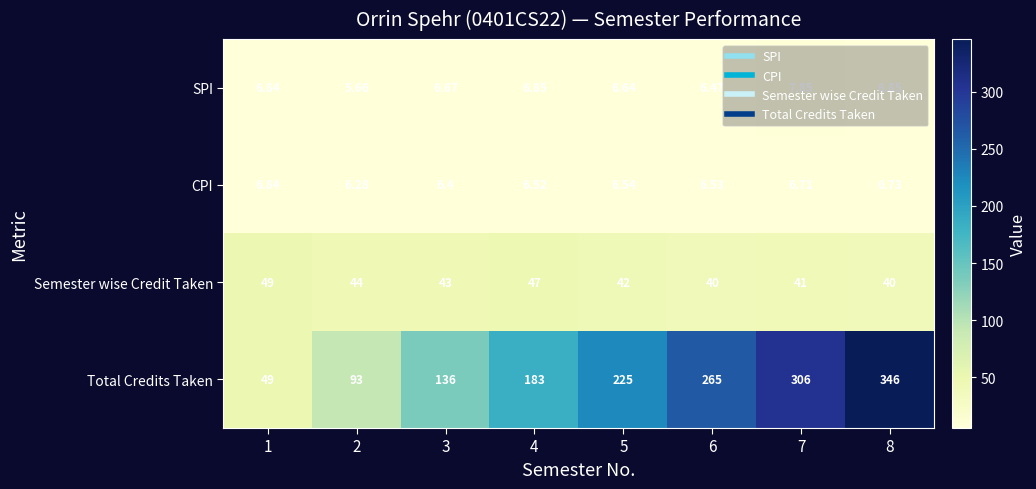

Between 4 and 5, which series saw the biggest shift?

Total Credits Taken